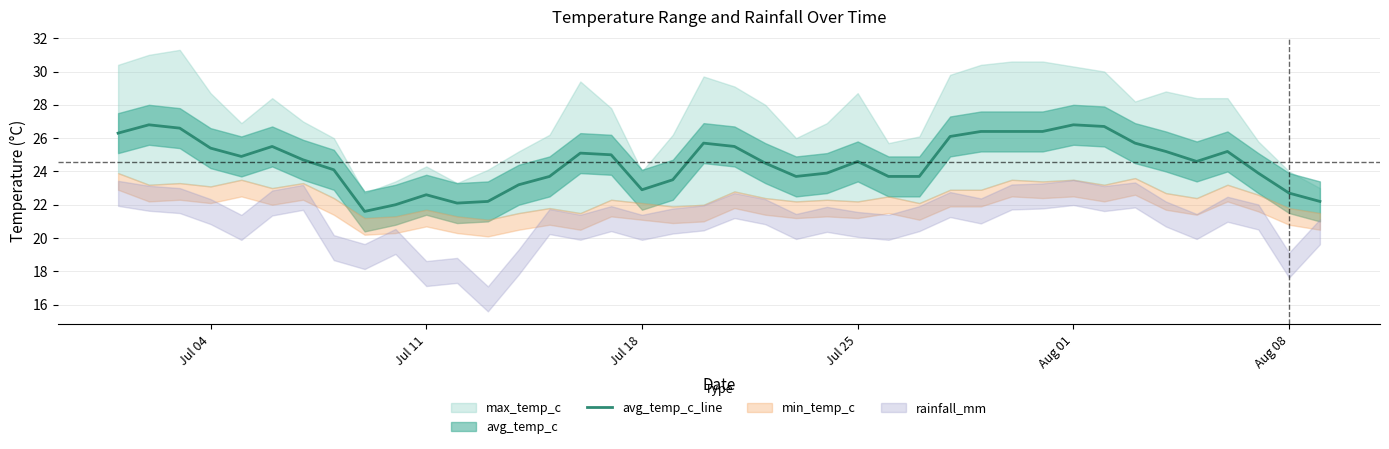

How many data points are above 24?

24